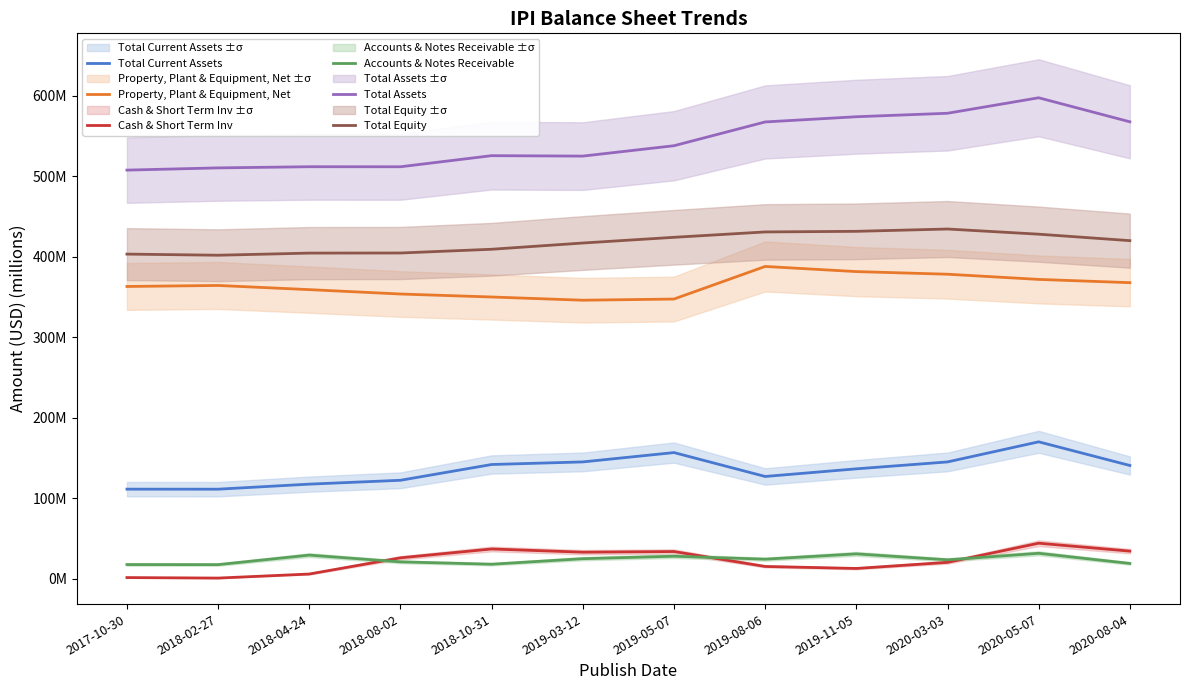

List the labels in order of Cash & Short Term Inv value, smallest first.

2018-02-27, 2017-10-30, 2018-04-24, 2019-11-05, 2019-08-06, 2020-03-03, 2018-08-02, 2019-03-12, 2019-05-07, 2020-08-04, 2018-10-31, 2020-05-07